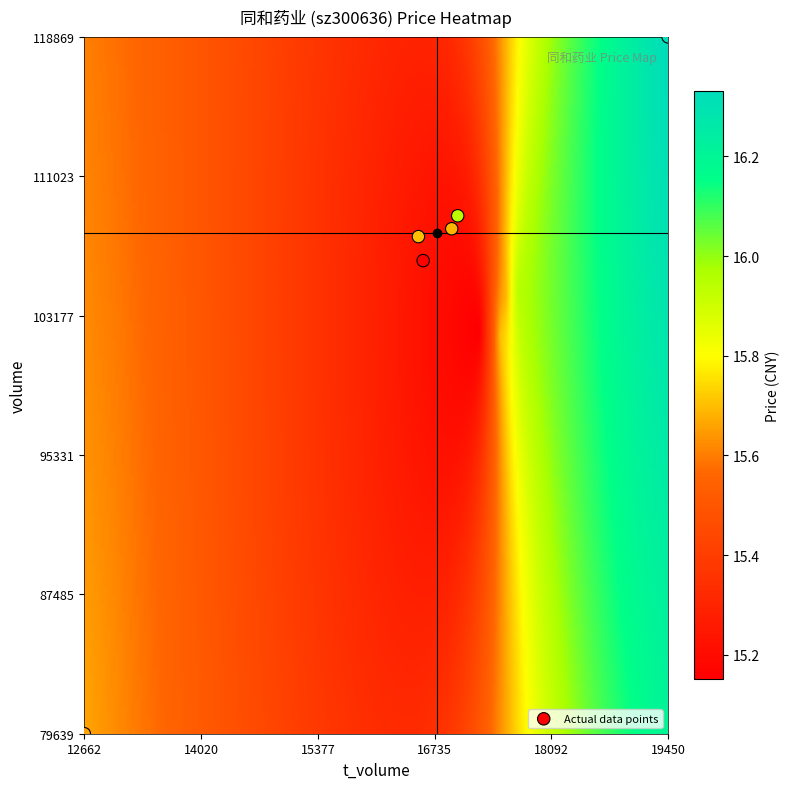

What Y value in the scatter plot is closest to 99254?

106274